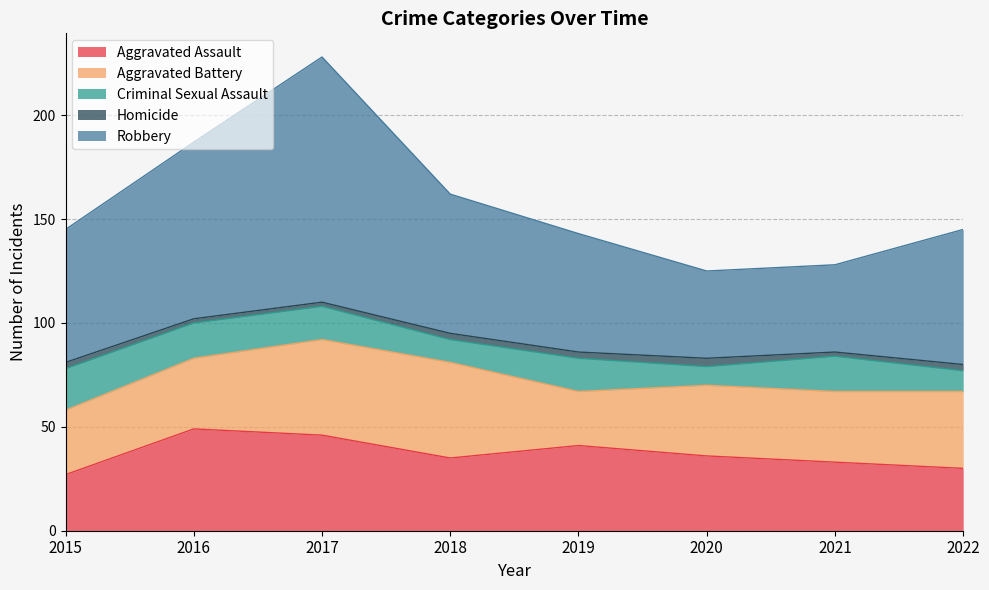

In Aggravated Battery, how many points are lower than both neighbors (excluding endpoints)?

1